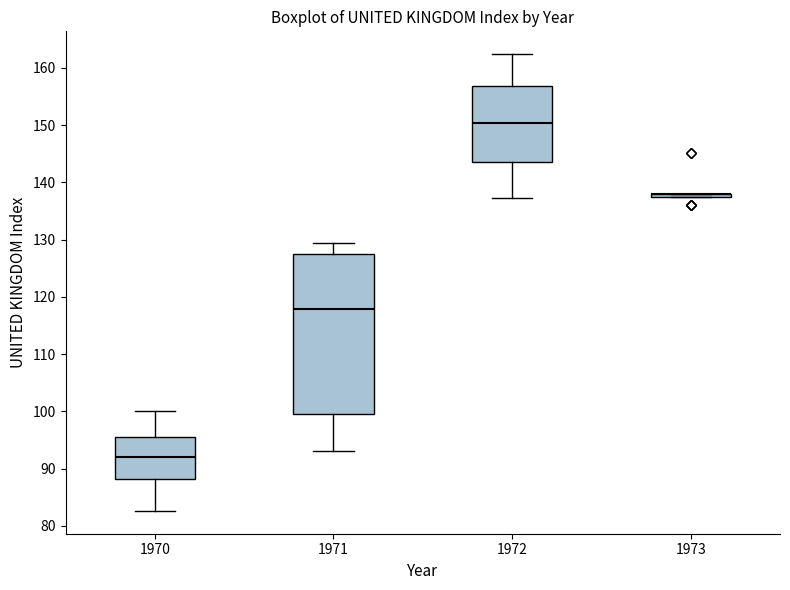

Reading left to right, transcribe this box plot: for each box, give where its median line is, the range the box spans, and where its two whiskers end, as read against the y-axis. The values are not printed on the chart, so give them approximately, as read against the axis.

1970: median 92, box 88 to 95, whiskers 83 to 100
1971: median 118, box 100 to 127, whiskers 93 to 129
1972: median 150, box 144 to 157, whiskers 137 to 162
1973: box collapsed to a line at 138, whiskers 137 to 138